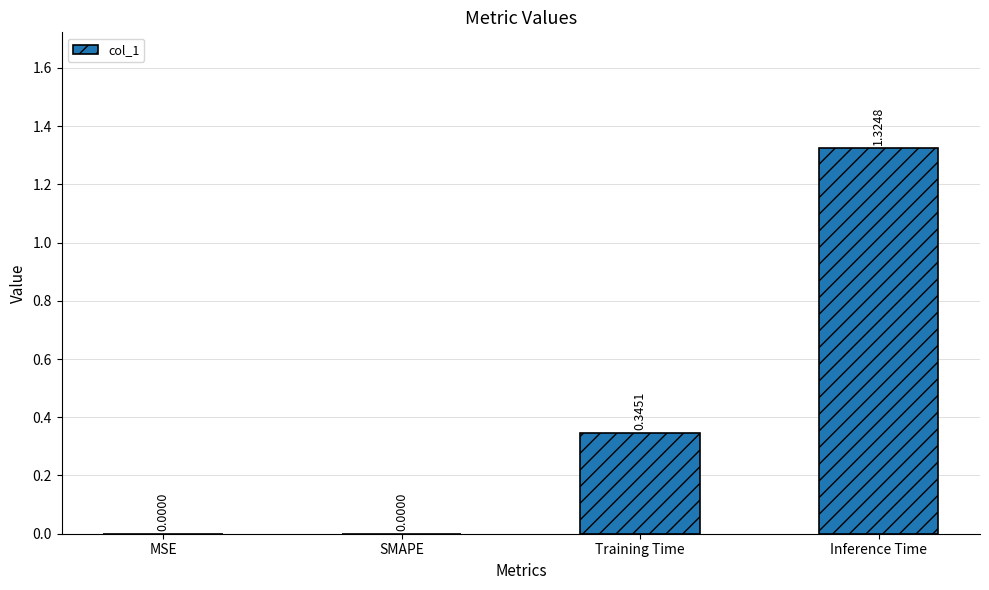

Which has a higher value, Training Time or SMAPE?

Training Time